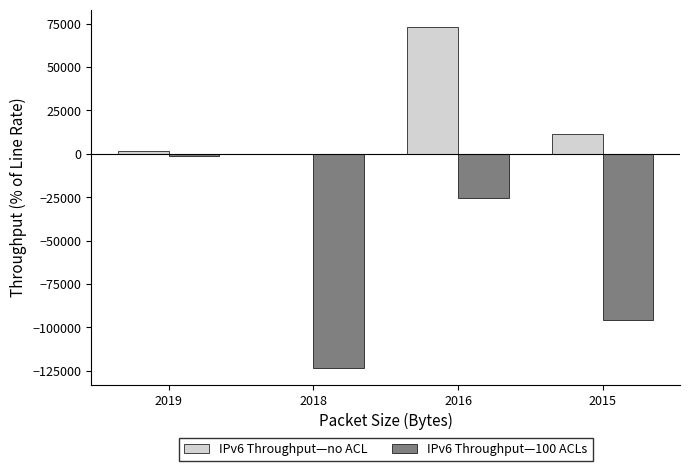

What is the highest value of the IPv6 Throughput—100 ACLs series?

-1200